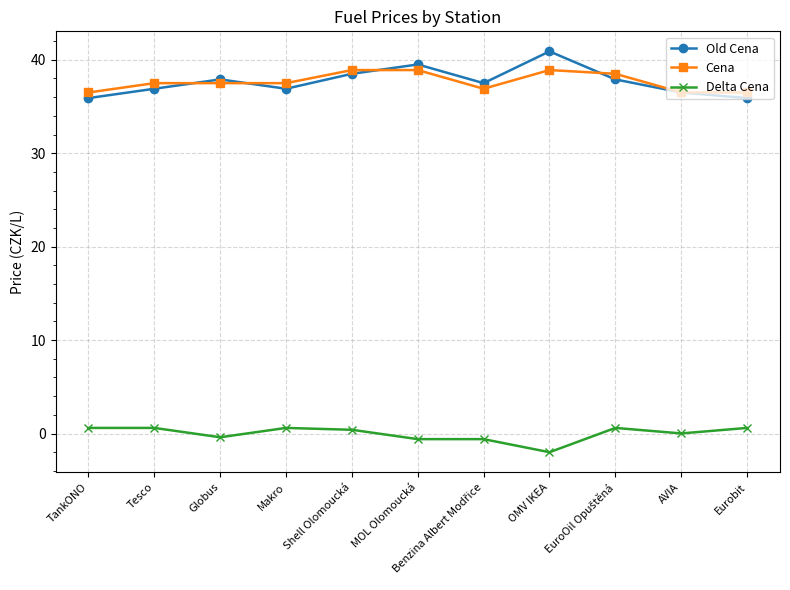

What is the sum of all Cena values?

414.1